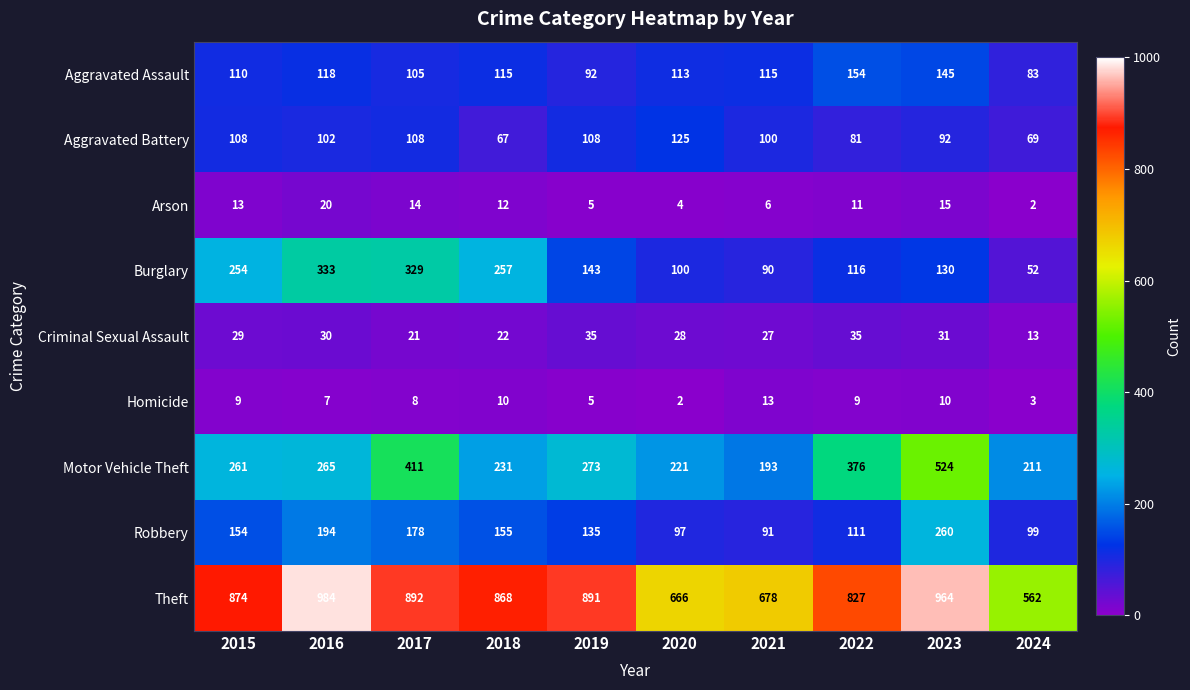

Rank the series by their maximum value, from lowest to highest.

Homicide, Arson, Criminal Sexual Assault, Aggravated Battery, Aggravated Assault, Robbery, Burglary, Motor Vehicle Theft, Theft